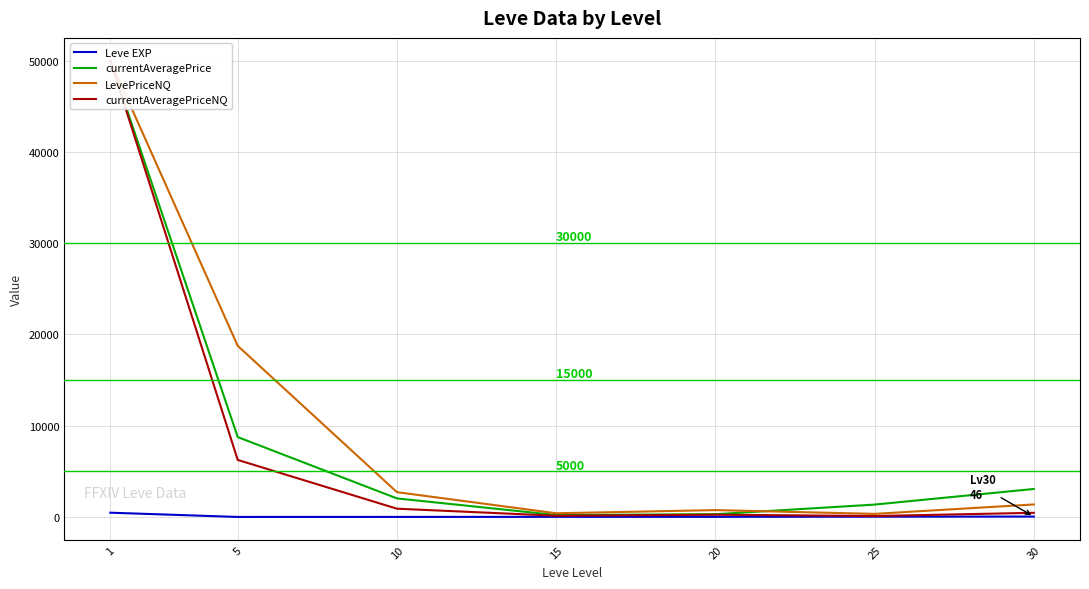

True or false: LevePriceNQ has more than 0 points higher than both neighbors.

True